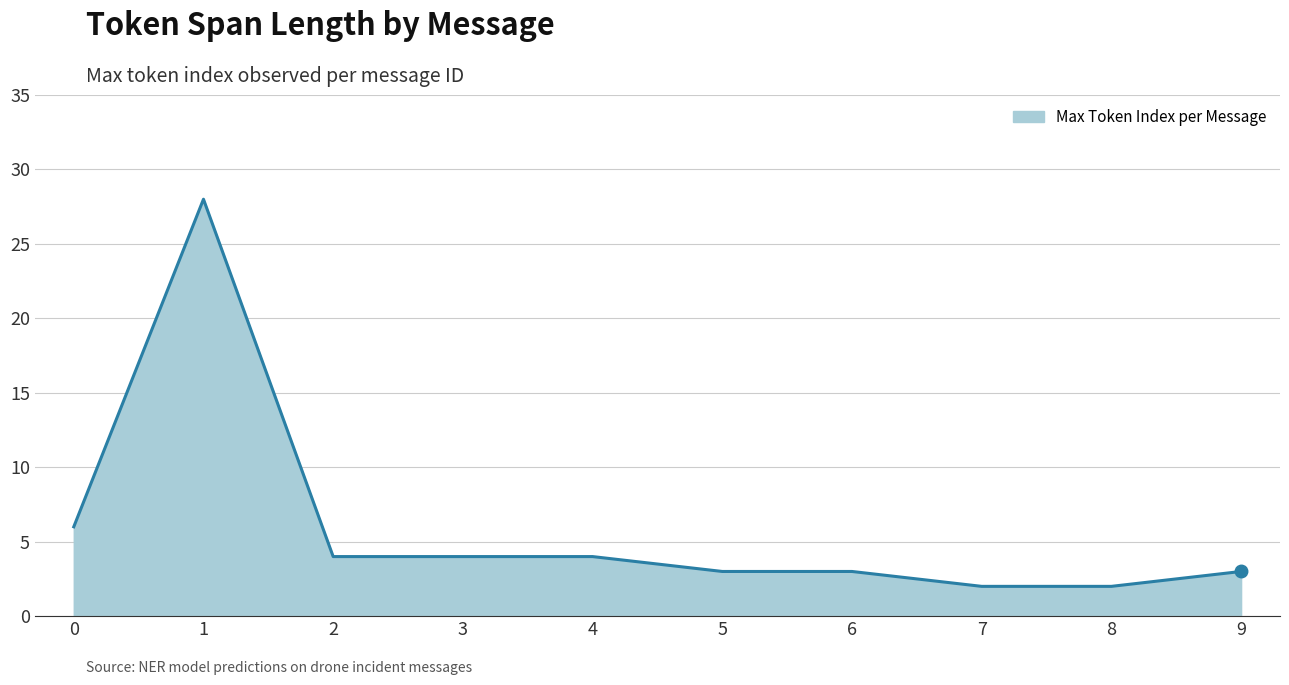

What is the difference between the maximum and second lowest values?

26